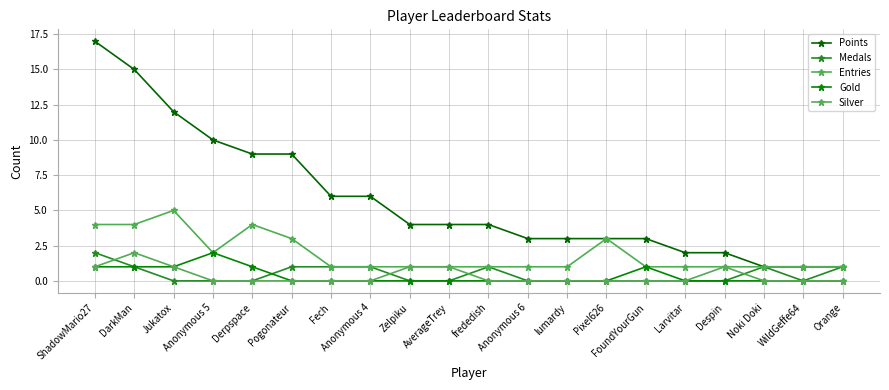

True or false: Silver and Points intersect in this chart.

False